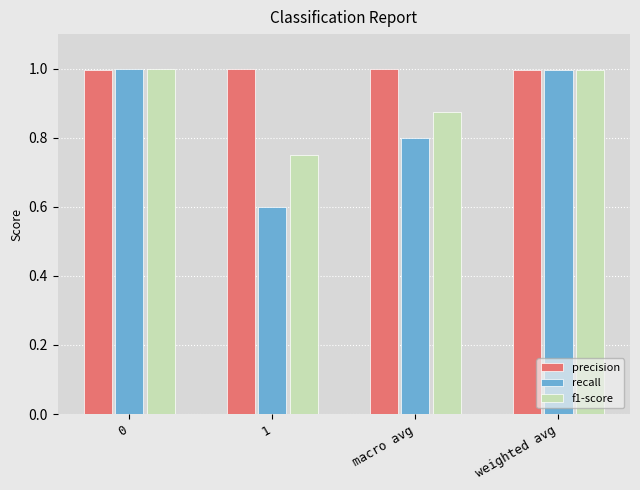

What is the difference between the f1-score values at 0 and macro avg?

0.1